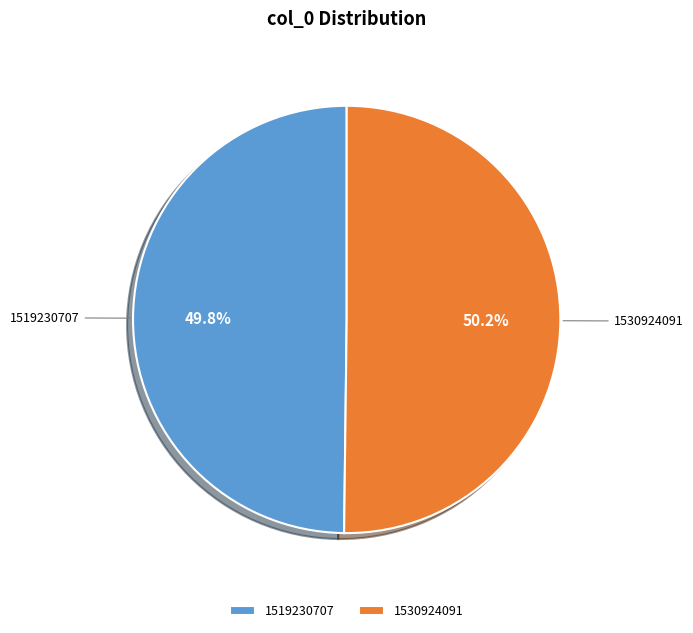

The 1519230707 slice represents 50% of the pie. True or false?

True